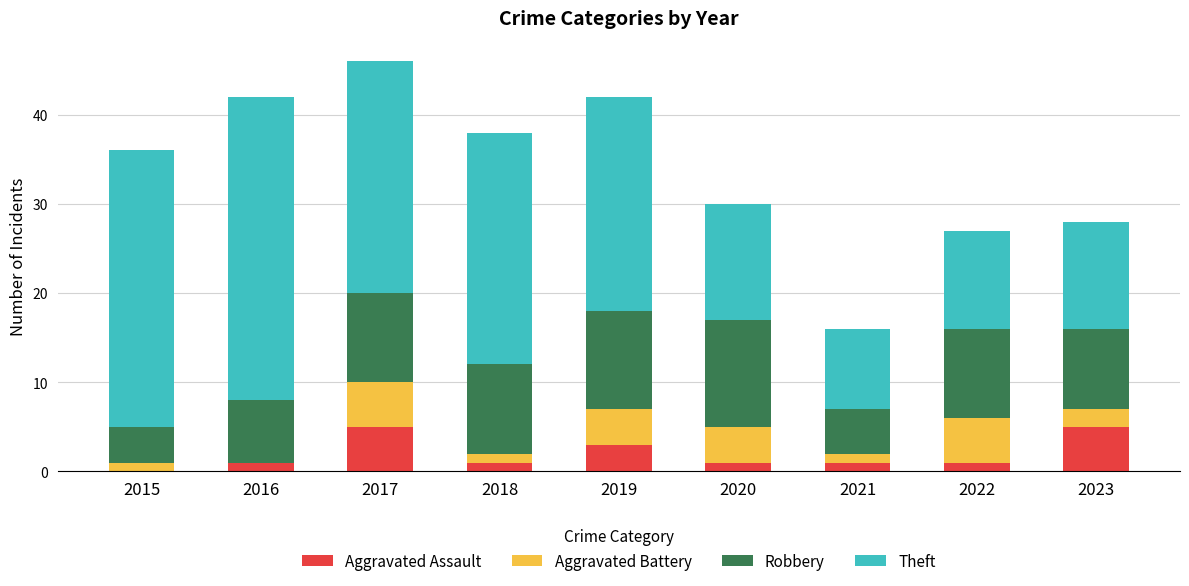

Is it true that Aggravated Assault equals 1 at 2016?

True